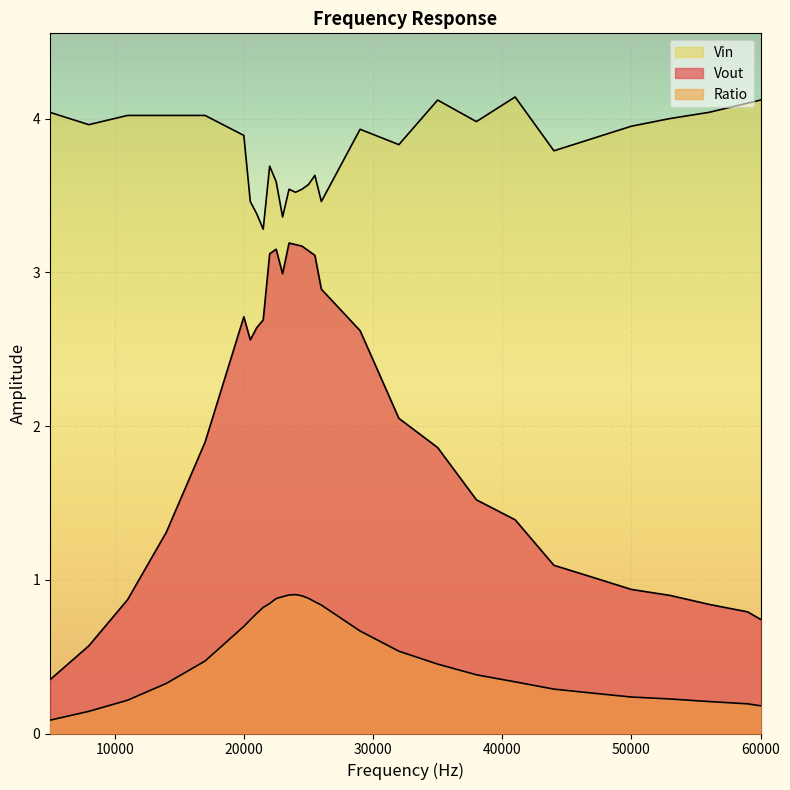

Which has a higher value, 11000 or 29000?

29000